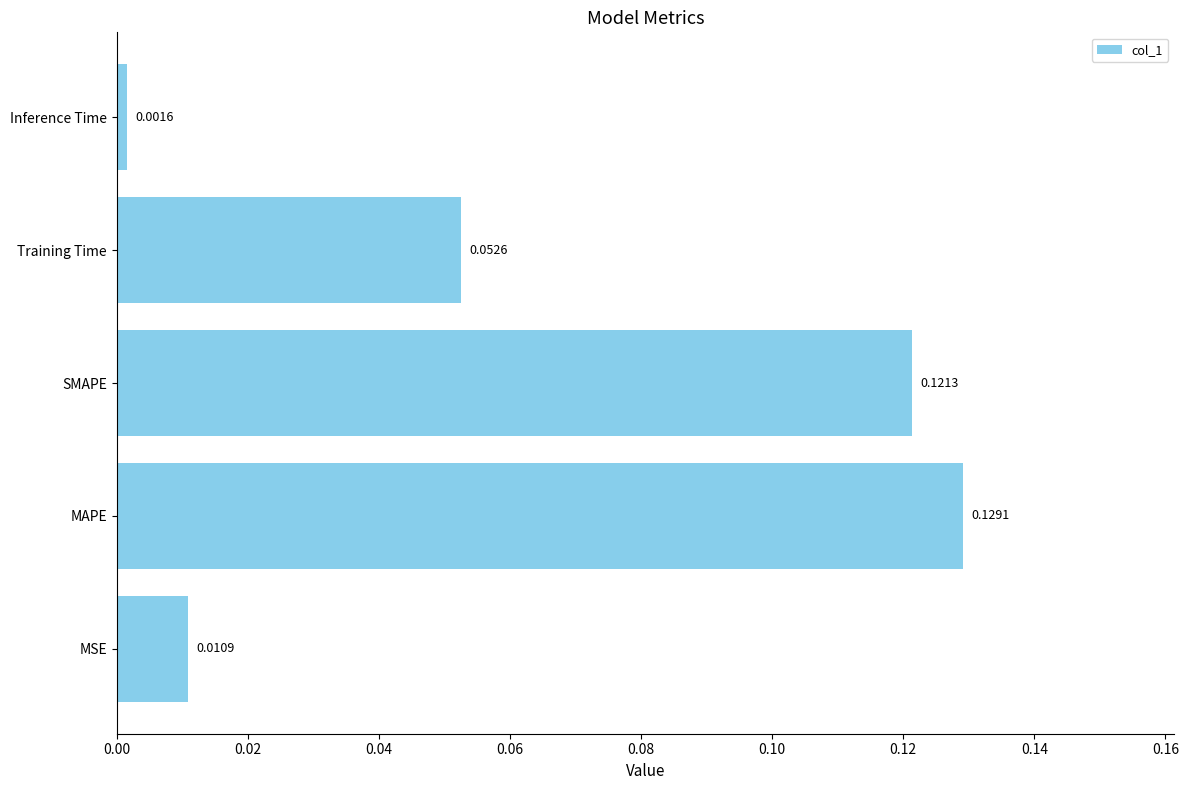

Rank the categories by value from lowest to highest.

Inference Time, MSE, Training Time, SMAPE, MAPE